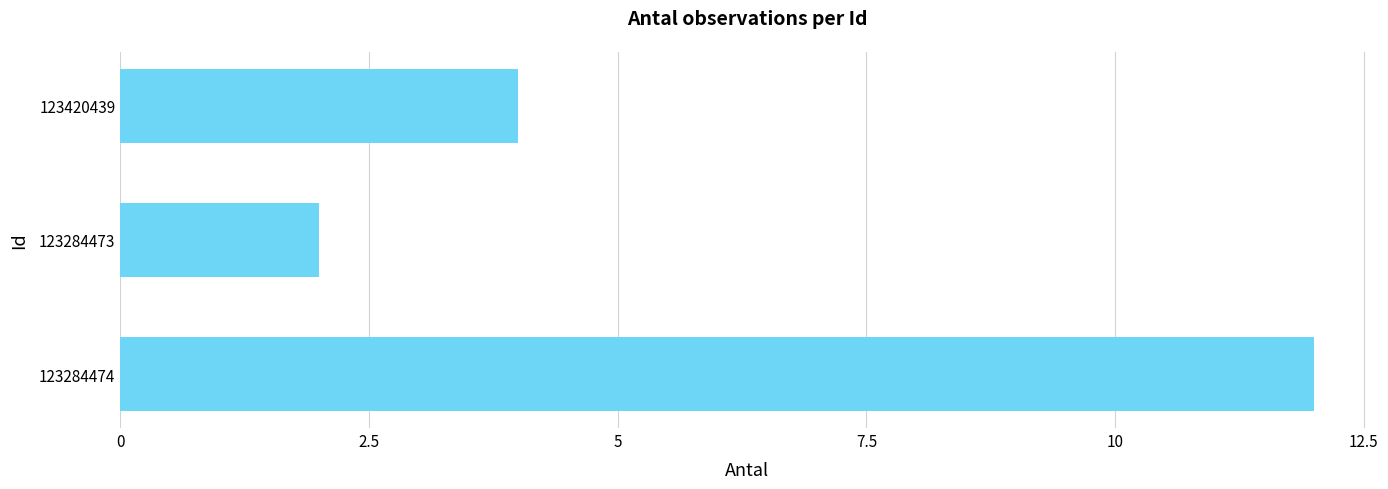

What is the ratio of the value at 123284473 to the value at 123420439?

0.5